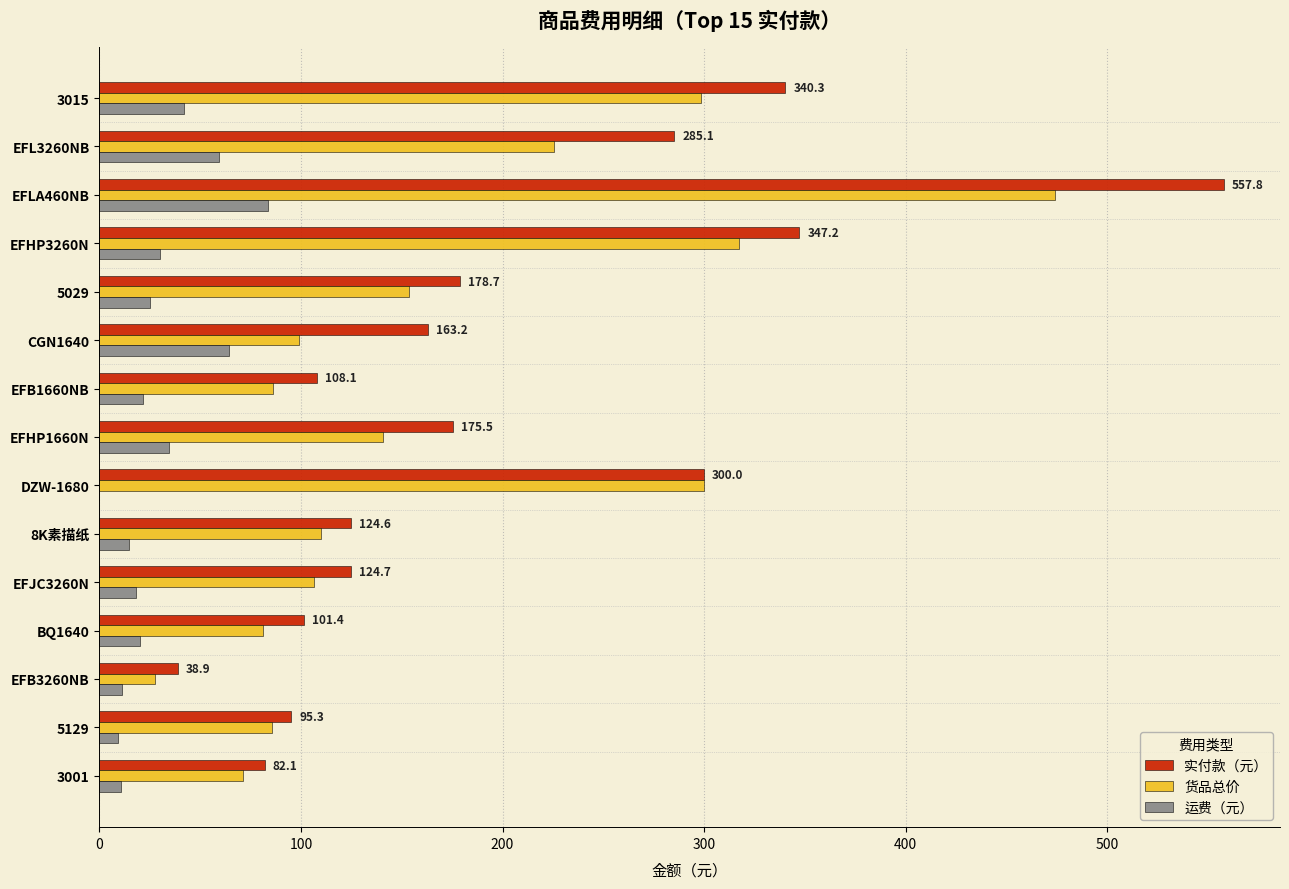

True or false: 货品总价 has a value of 317.2 at EFHP3260N.

True